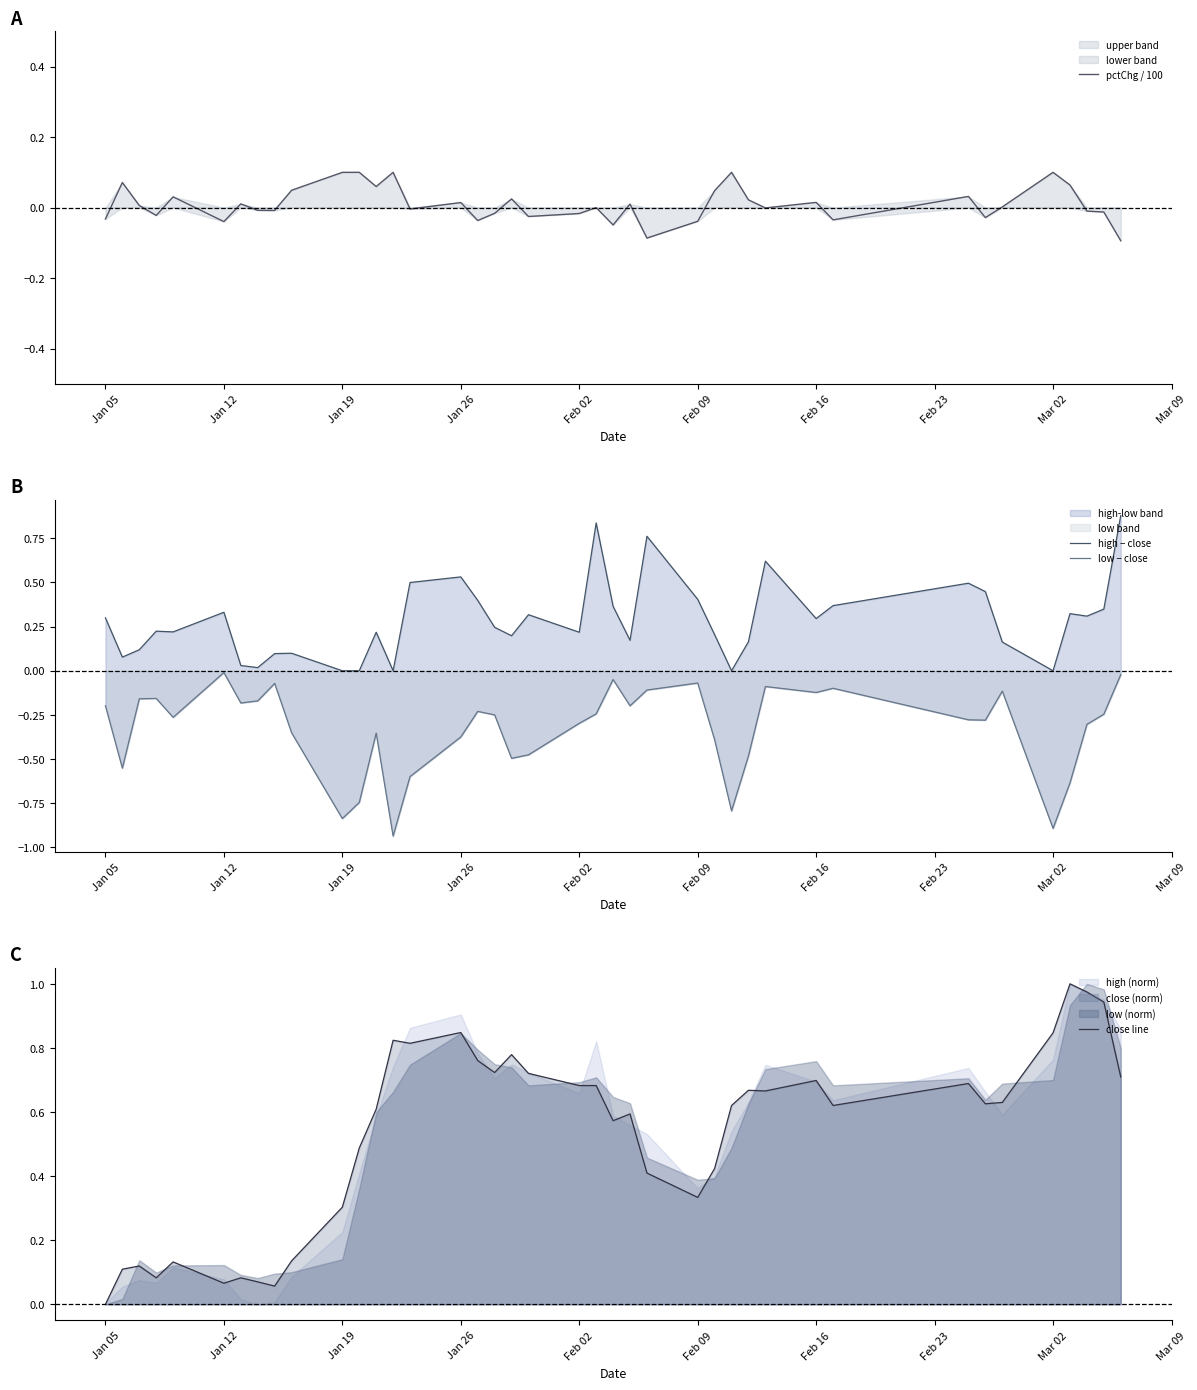

True or false: pctChg / 100 and low − close intersect in this chart.

True